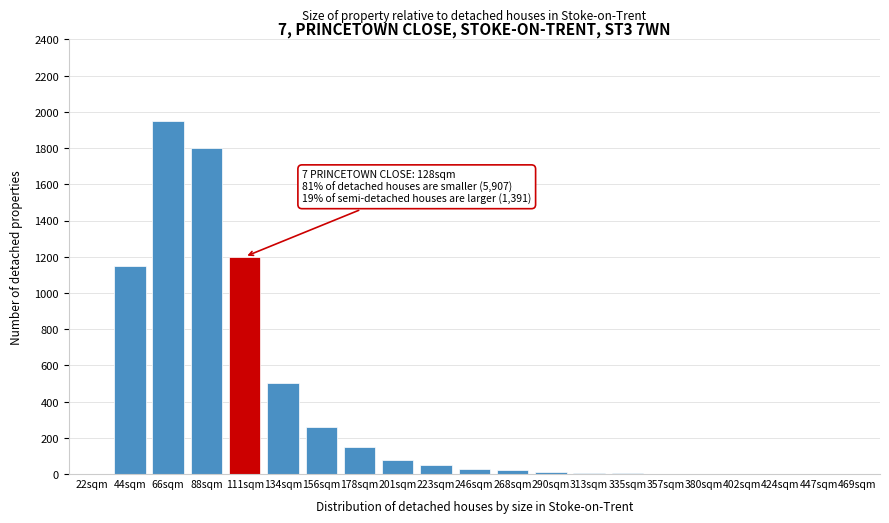

What is the sum of all values?

7212